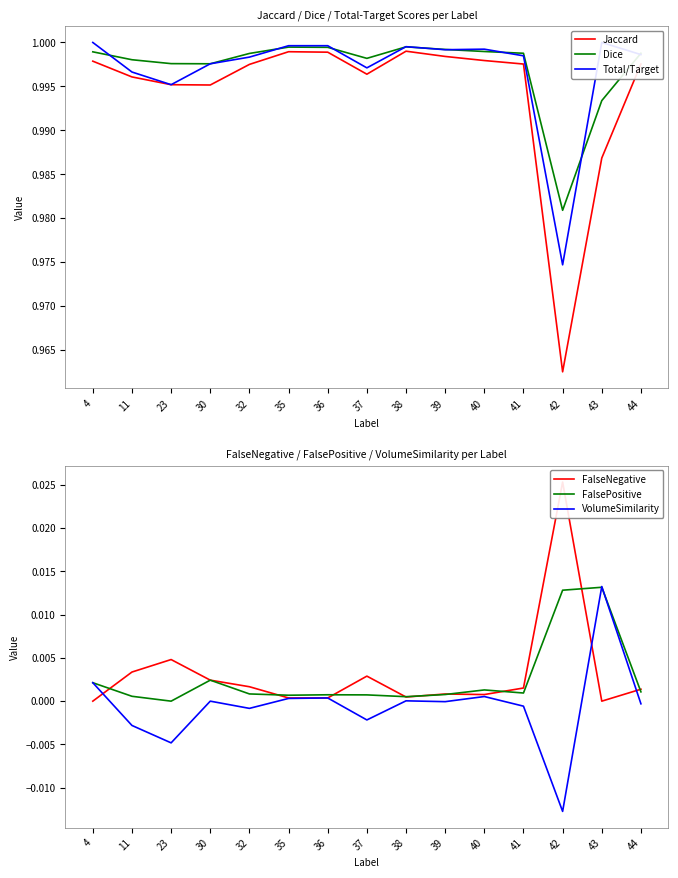

How many data points does each series have?

15